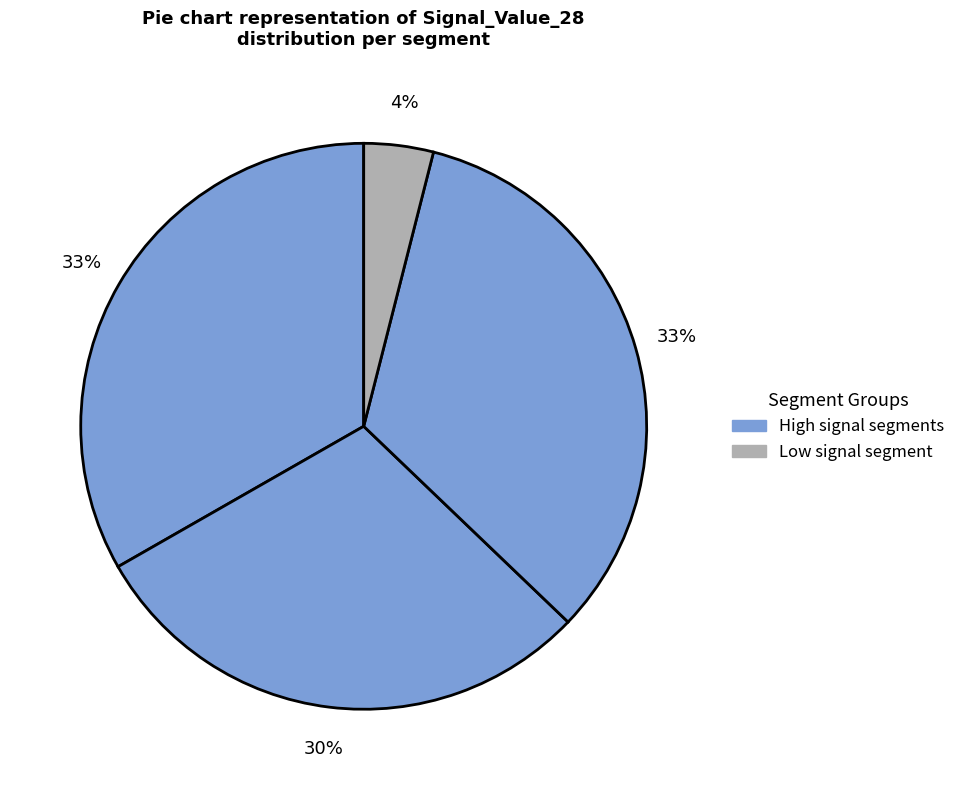

Count the number of slices in the pie.

4